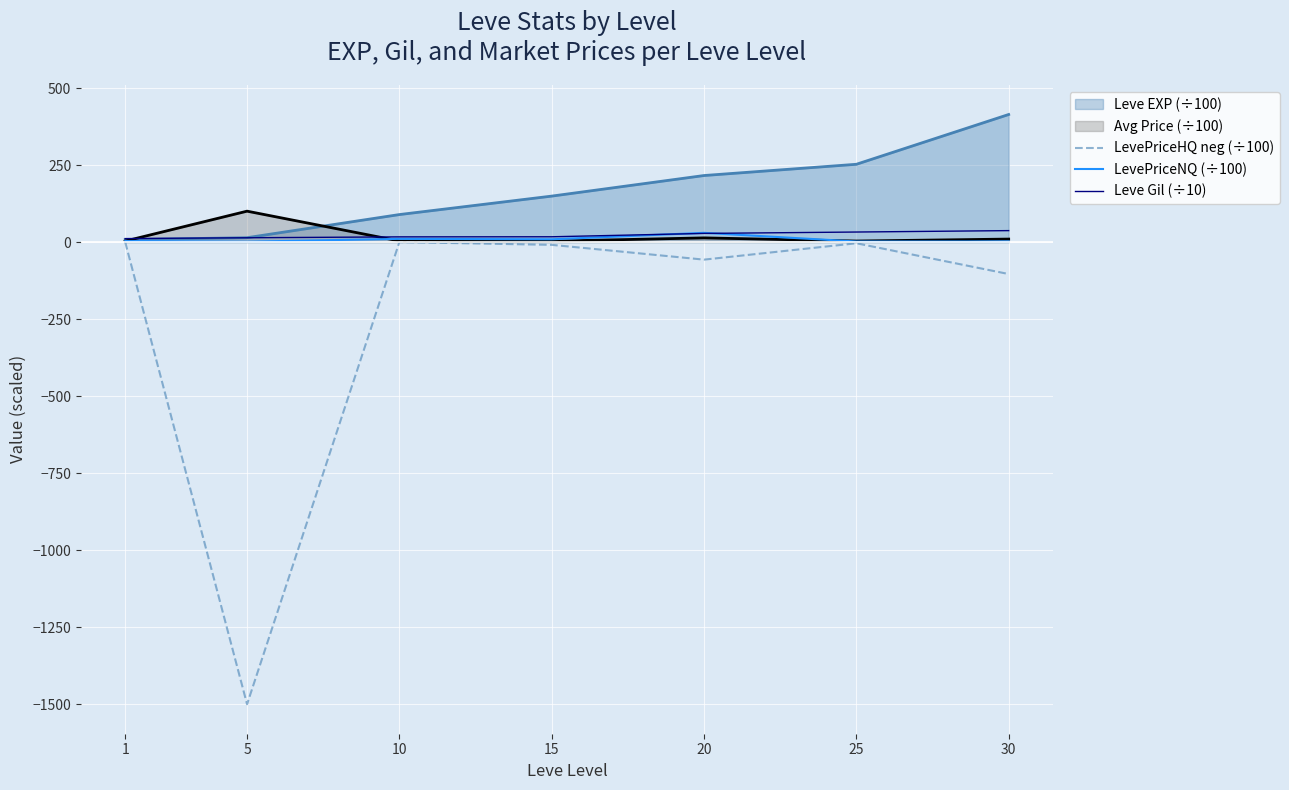

Which label corresponds to the largest value in the chart?

30